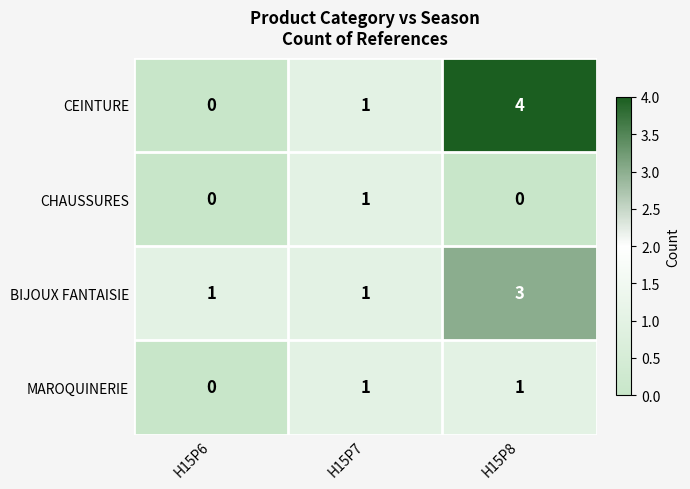

How many values in the CEINTURE series are below 1?

1